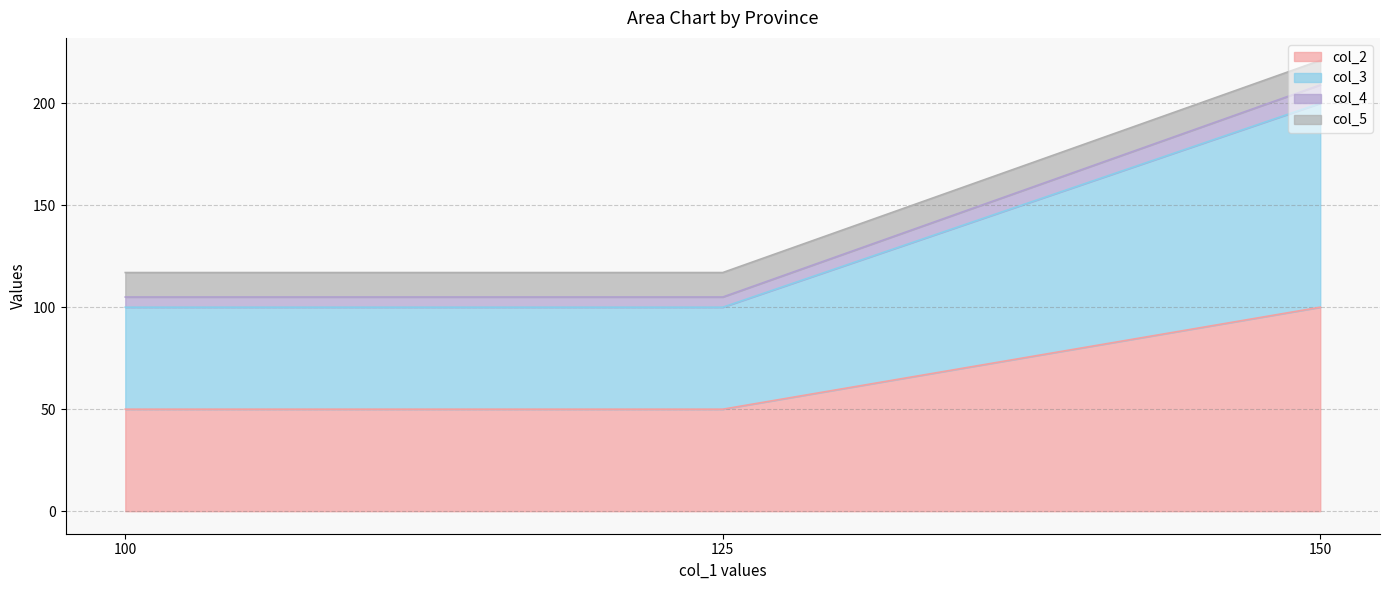

At which label is col_4 closest to 75?

150